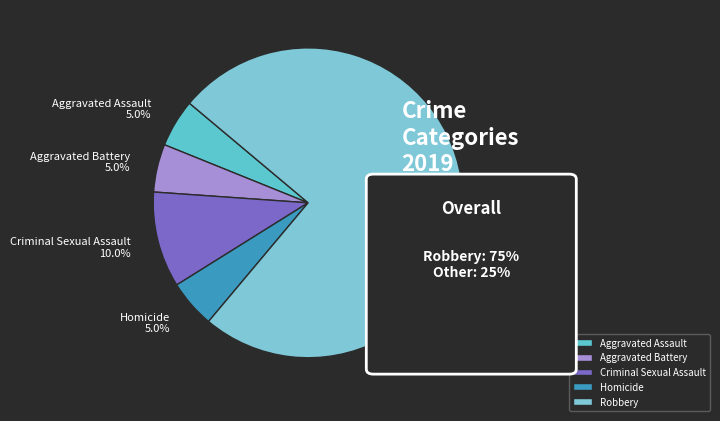

To the nearest percent, what is the combined percentage of Criminal Sexual Assault and Homicide?

15%